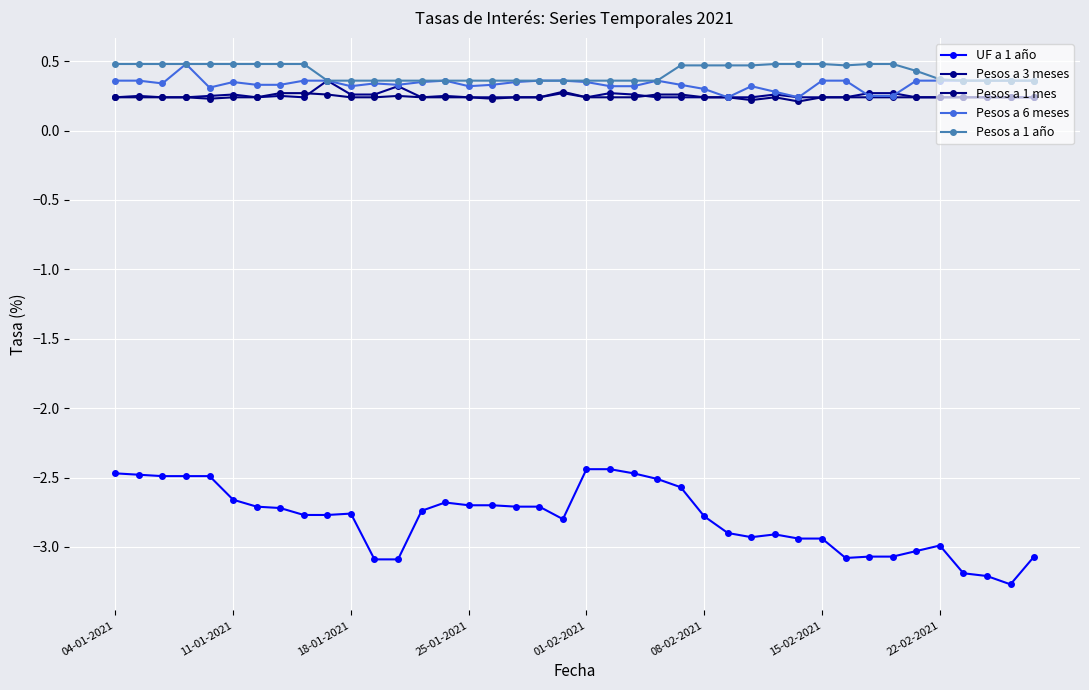

What is the value of the Pesos a 1 año point at the 22nd from the left?

0.4